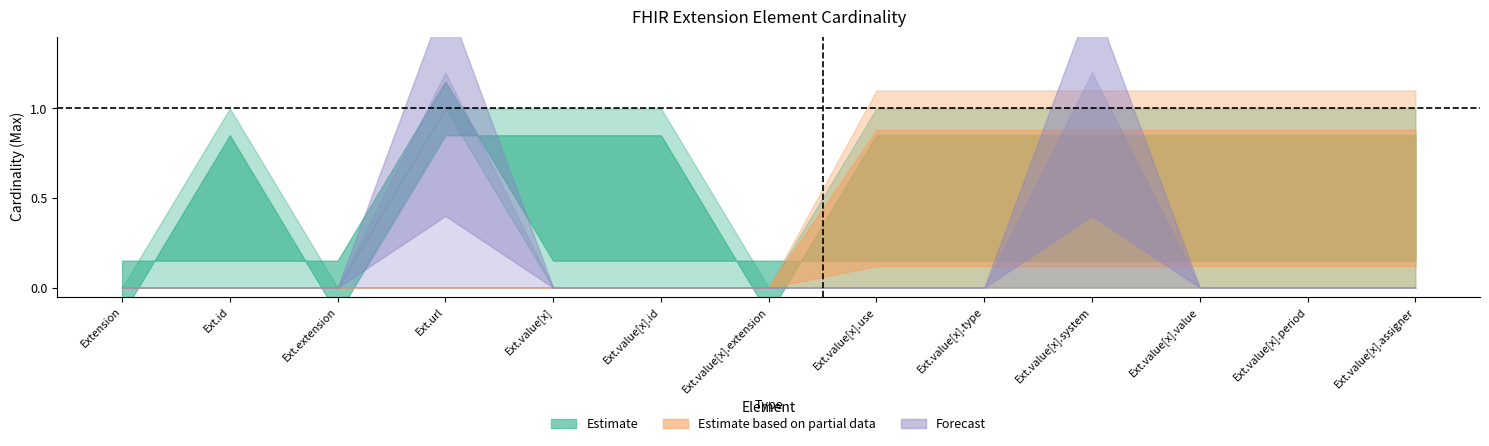

In Max (Estimate), how many points are lower than both neighbors (excluding endpoints)?

2